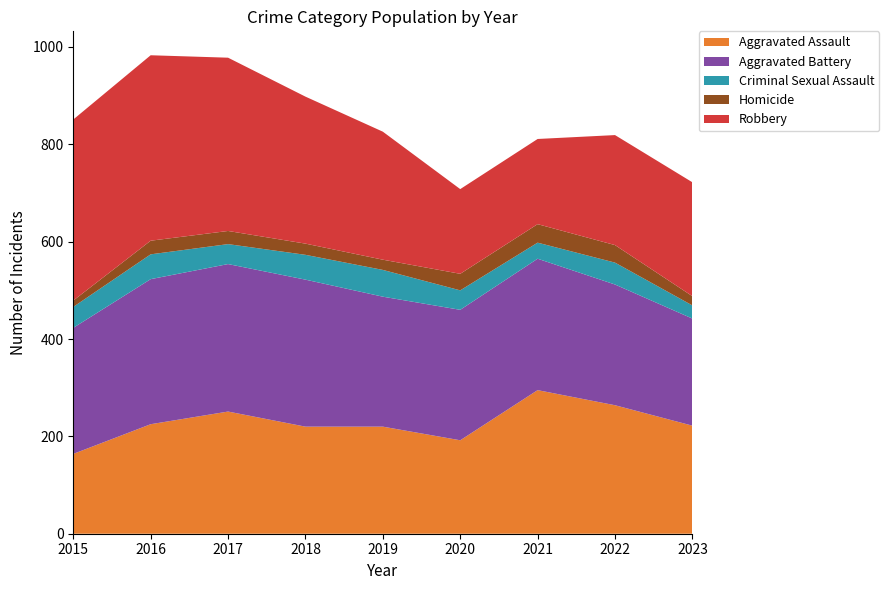

Reading right to left, what are all the values shown in this chart?

Aggravated Assault: 2023=222	2022=264	2021=295	2020=192	2019=220	2018=220	2017=251	2016=225	2015=164
Aggravated Battery: 2023=220	2022=248	2021=270	2020=268	2019=267	2018=302	2017=303	2016=298	2015=259
Criminal Sexual Assault: 2023=27	2022=45	2021=33	2020=40	2019=55	2018=51	2017=41	2016=51	2015=43
Homicide: 2023=19	2022=36	2021=38	2020=34	2019=21	2018=23	2017=27	2016=28	2015=13
Robbery: 2023=234	2022=226	2021=175	2020=174	2019=263	2018=302	2017=356	2016=381	2015=372